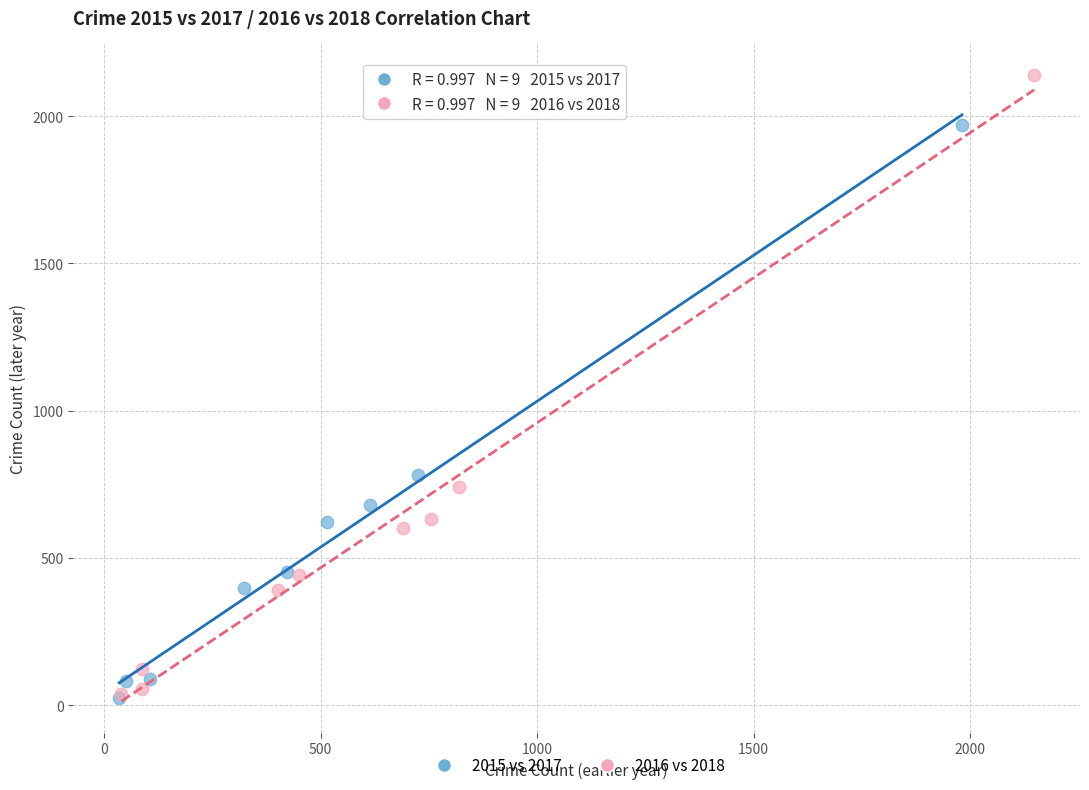

Which series has the largest Y range (max minus min)?

2016 vs 2018